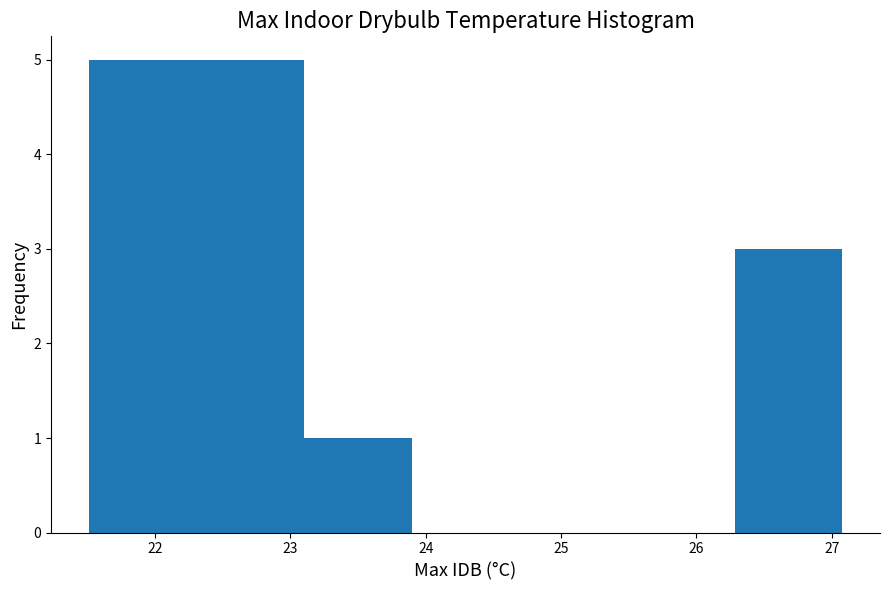

Reading left to right, transcribe this chart: for each bar, give the range it covers on the x-axis and its height. Neither the bar edges nor the heights are printed on the chart, so give them approximately, as read against the axes.

21.5 to 22.3: 5
22.3 to 23.1: 5
23.1 to 23.9: 1
23.9 to 24.7: 0
24.7 to 25.5: 0
25.5 to 26.3: 0
26.3 to 27.1: 3